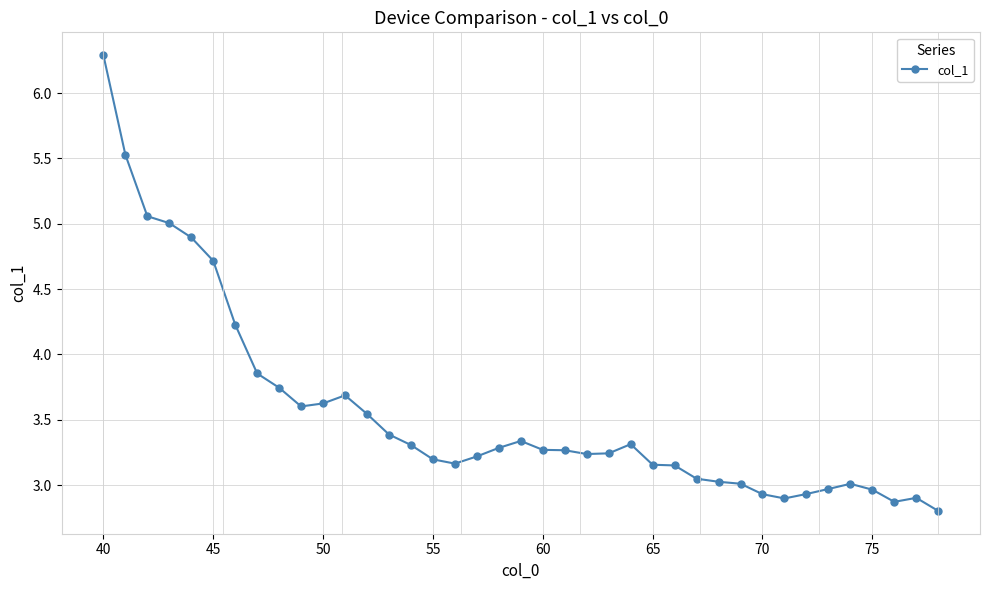

What is the maximum value shown in the chart?

6.3